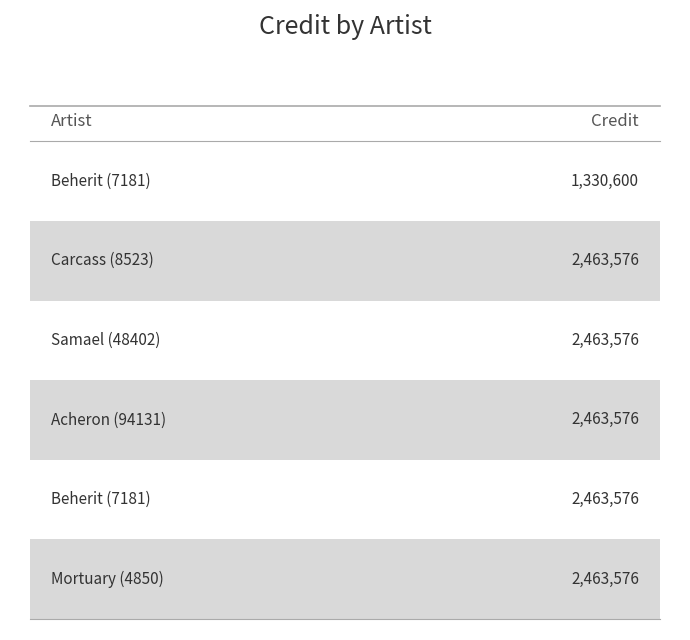

Does the chart contain stacked bars?

No